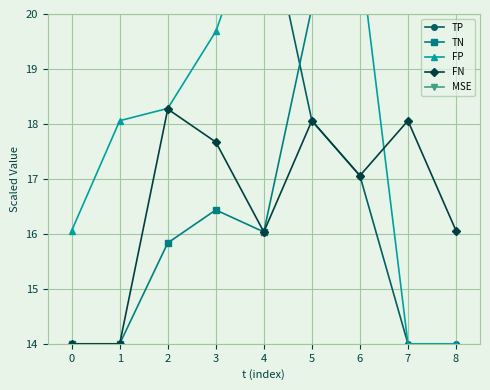

Reading left to right, transcribe all the data shown in this chart.

TP: 32.3	30.3	24.0	22.6	22.1	18.1	17.1	14.0	14.0
TN: 14.0	14.0	15.8	16.4	16.0	20.1	21.1	30.3	32.3
FP: 16.1	18.1	18.3	19.7	22.1	20.1	21.1	14.0	14.0
FN: 14.0	14.0	18.3	17.7	16.0	18.1	17.1	18.1	16.1
MSE: 32.2	30.1	27.3	25.8	25.4	30.2	28.8	27.9	24.3